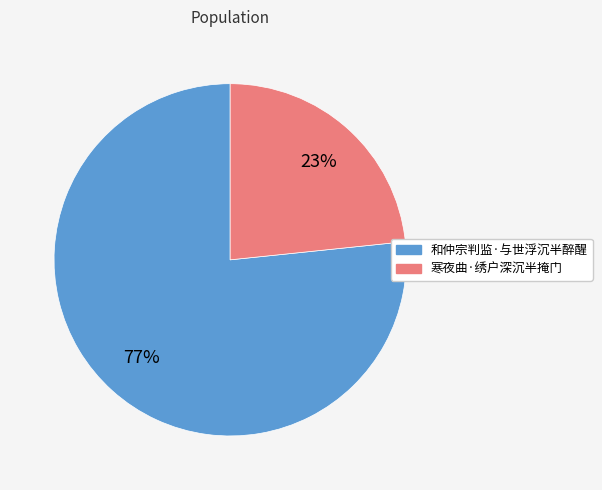

Is it true that 和仲宗判监·与世浮沉半醉醒 is 65% of the pie?

False